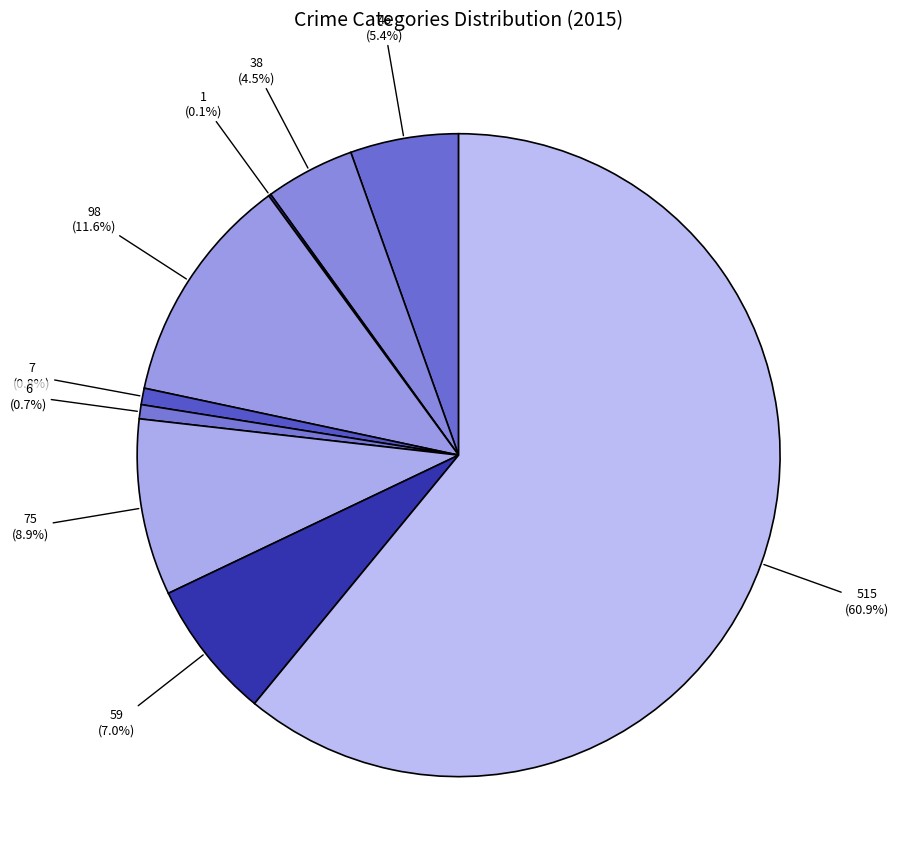

How many slices are in this pie chart?

9